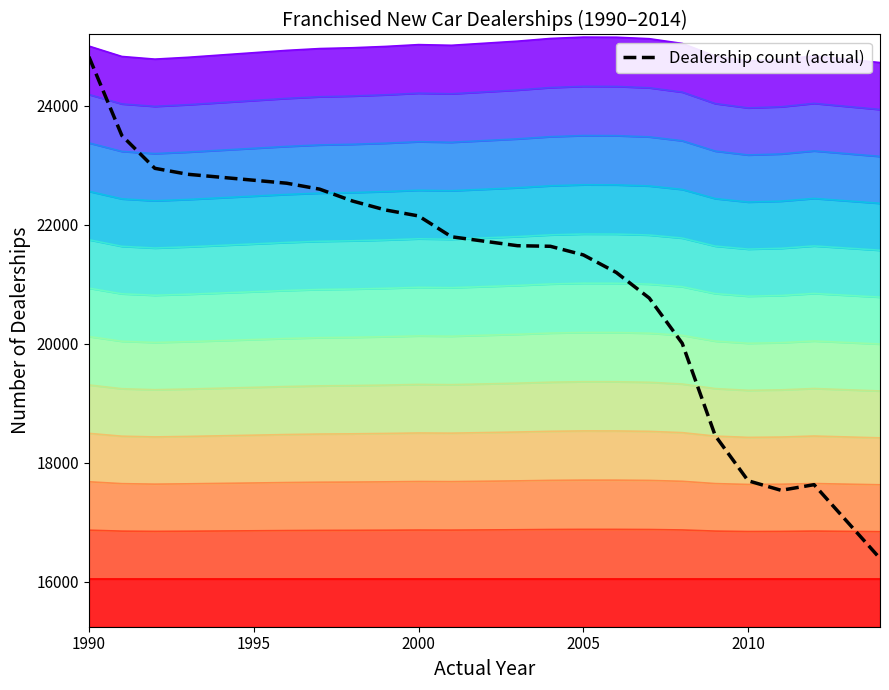

What is the minimum value shown in the chart?

16396